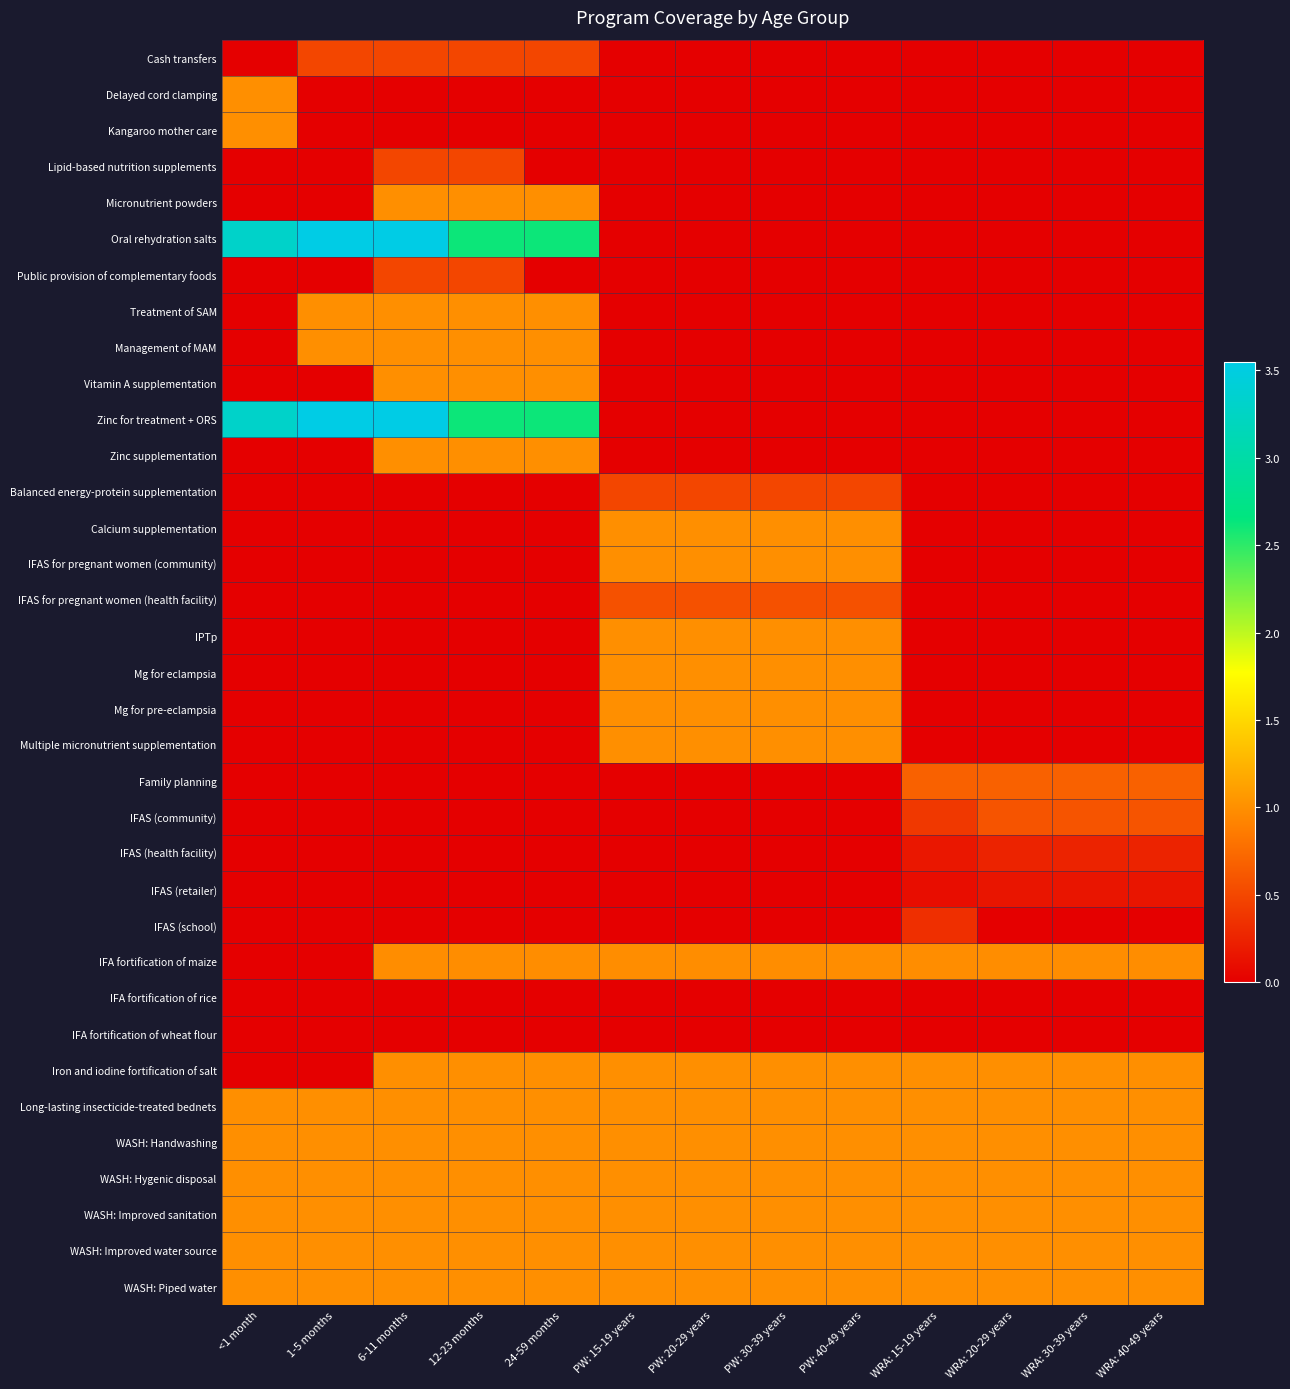

Rank the series at WRA: 20-29 years from lowest to highest value.

Cash transfers, Delayed cord clamping, Kangaroo mother care, Lipid-based nutrition supplements, Micronutrient powders, Oral rehydration salts, Public provision of complementary foods, Treatment of SAM, Management of MAM, Vitamin A supplementation, Zinc for treatment + ORS, Zinc supplementation, Balanced energy-protein supplementation, Calcium supplementation, IFAS for pregnant women (community), IFAS for pregnant women (health facility), IPTp, Mg for eclampsia, Mg for pre-eclampsia, Multiple micronutrient supplementation, IFAS (school), IFA fortification of rice, IFA fortification of wheat flour, IFAS (retailer), IFAS (health facility), IFAS (community), Family planning, IFA fortification of maize, Iron and iodine fortification of salt, Long-lasting insecticide-treated bednets, WASH: Handwashing, WASH: Hygenic disposal, WASH: Improved sanitation, WASH: Improved water source, WASH: Piped water